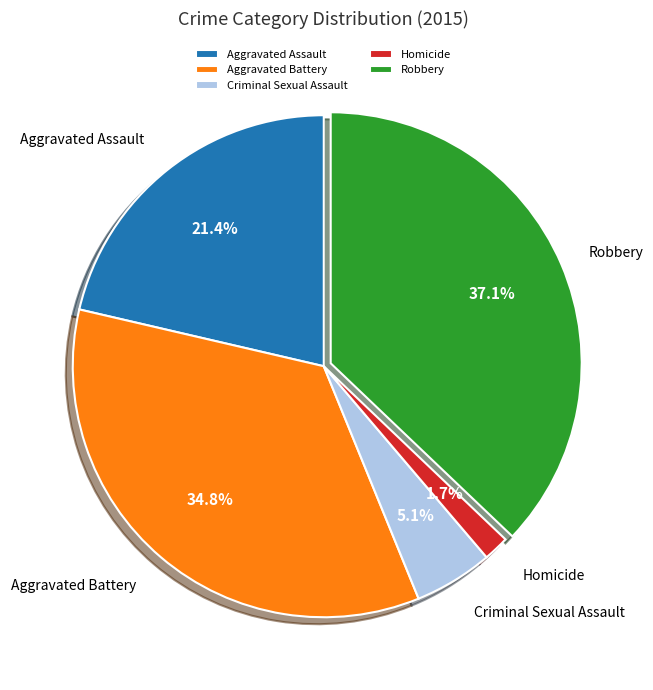

Which category has the smallest portion of the pie?

Homicide